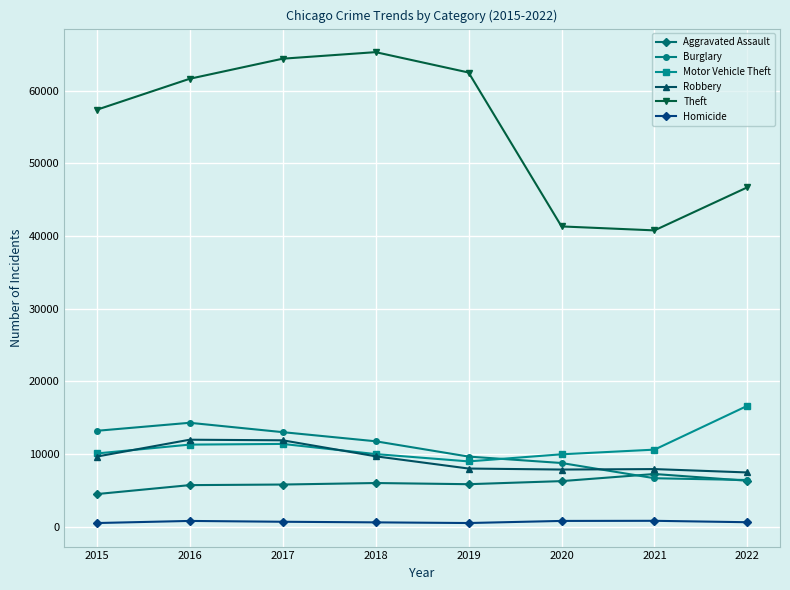

At which label is Theft closest to 53020?

2015